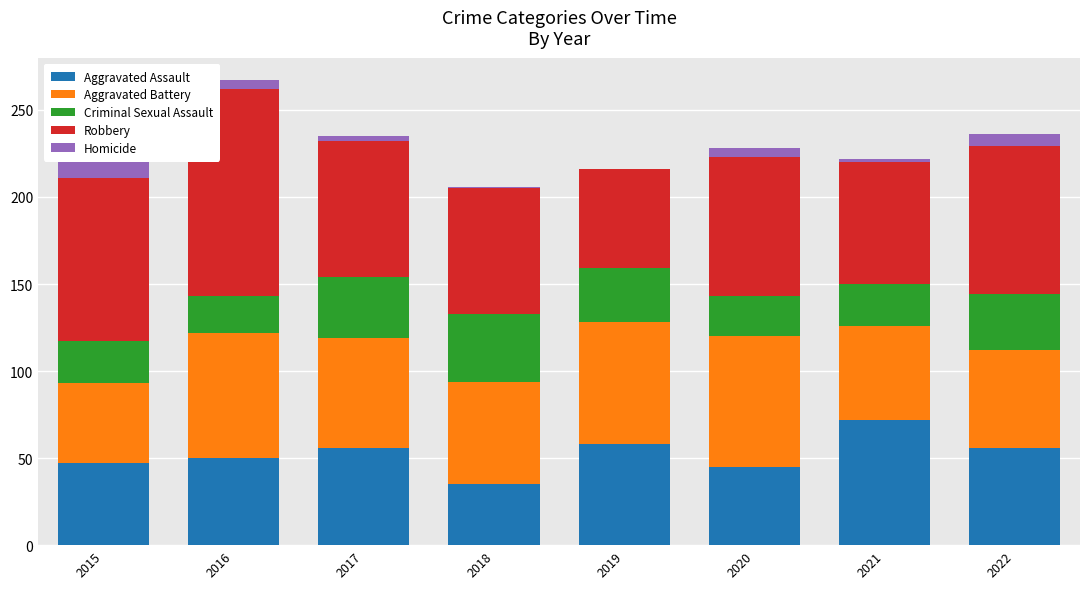

Does the chart contain any negative values?

No